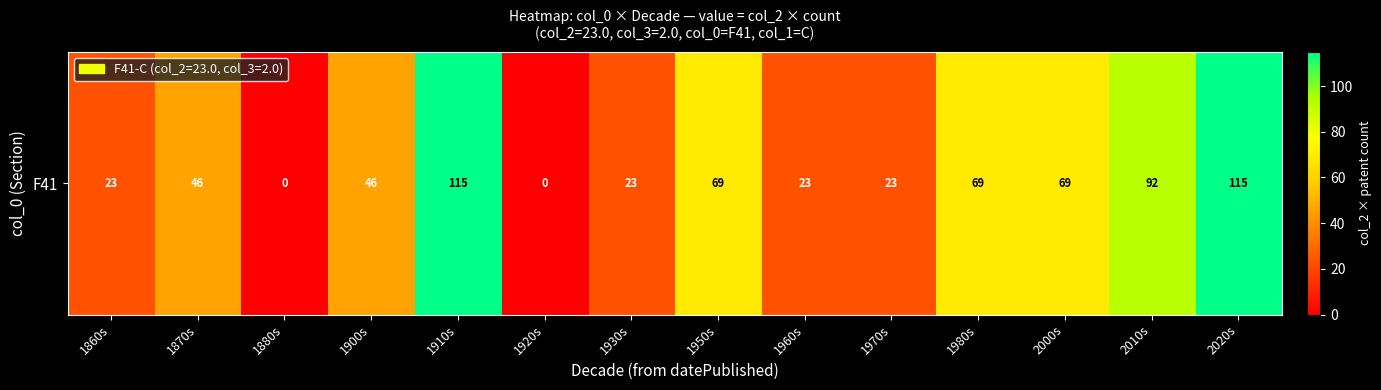

How many values are above zero?

12